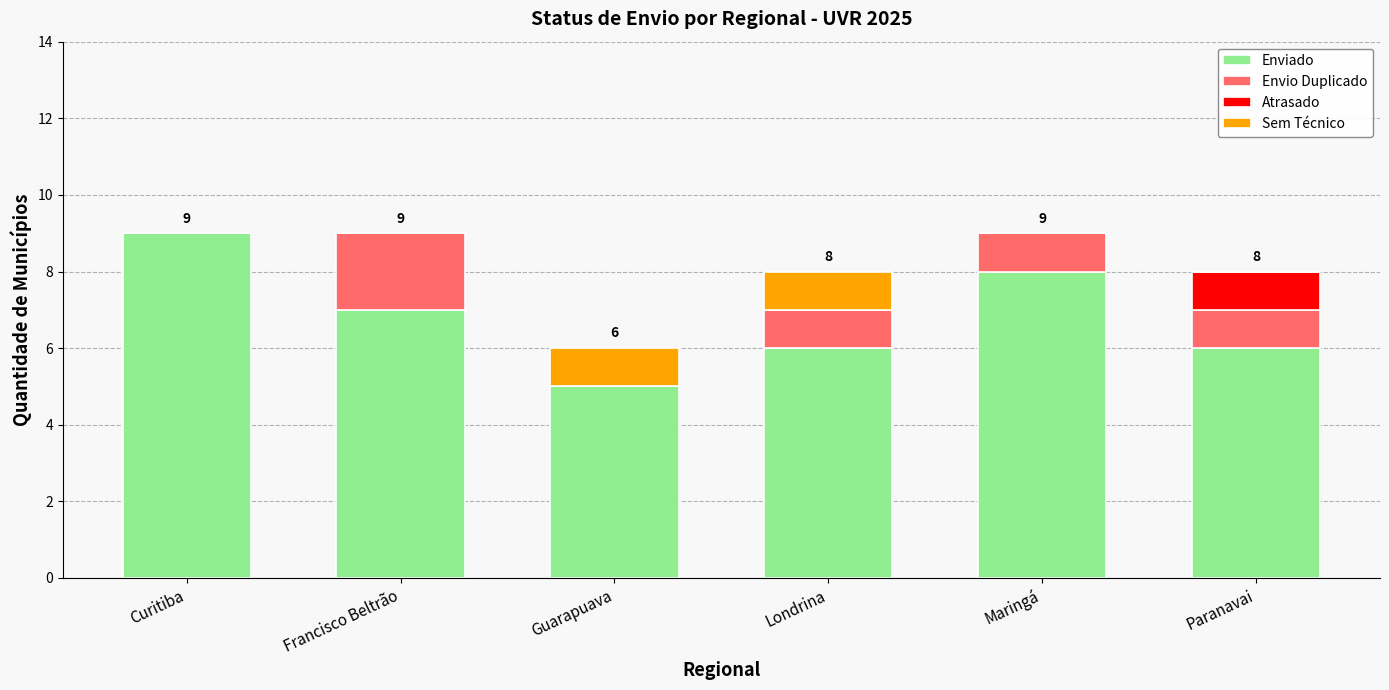

Reading right to left, what are the values for Enviado?

Paranavai=6	Maringá=8	Londrina=6	Guarapuava=5	Francisco Beltrão=7	Curitiba=9